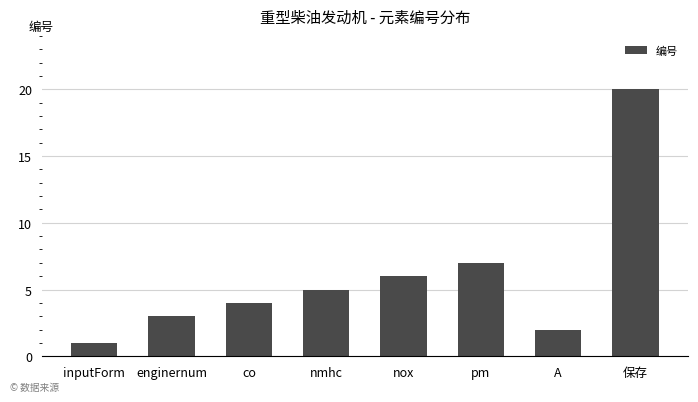

Does the chart contain stacked bars?

No